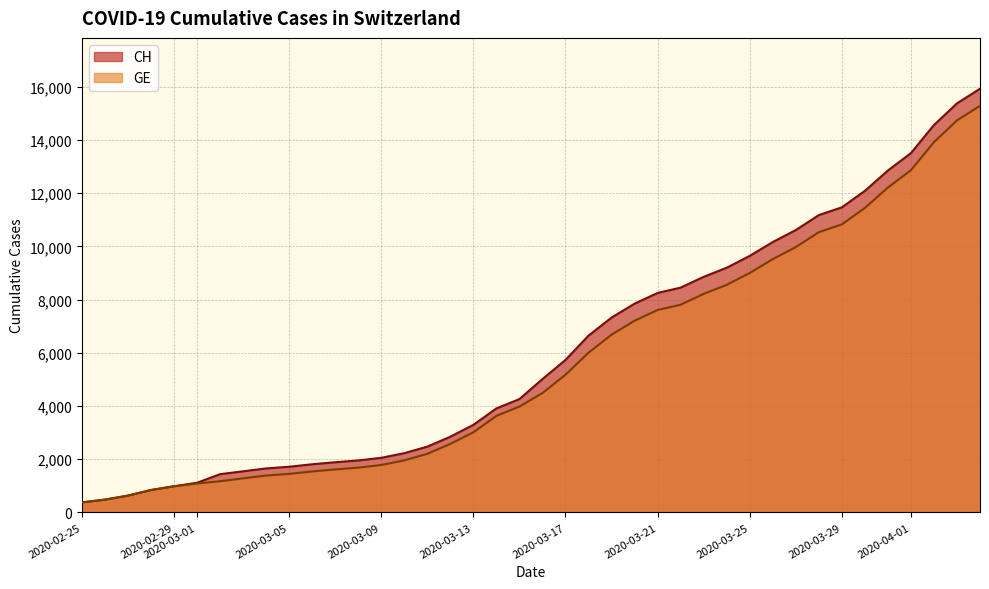

What is the difference between the second highest and minimum values in the CH series?

15000